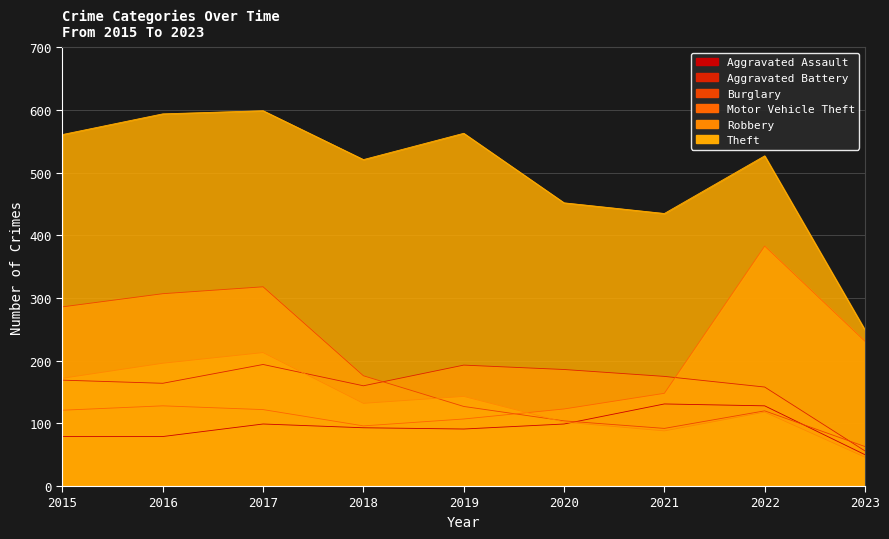

Does the chart display data point markers on the line(s)?

No